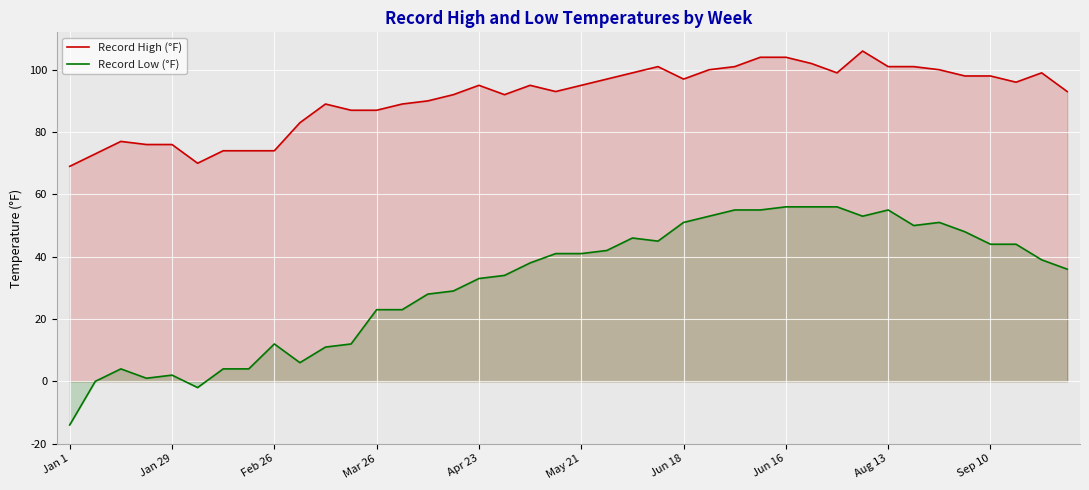

True or false: Record High (°F) and Record Low (°F) intersect in this chart.

False